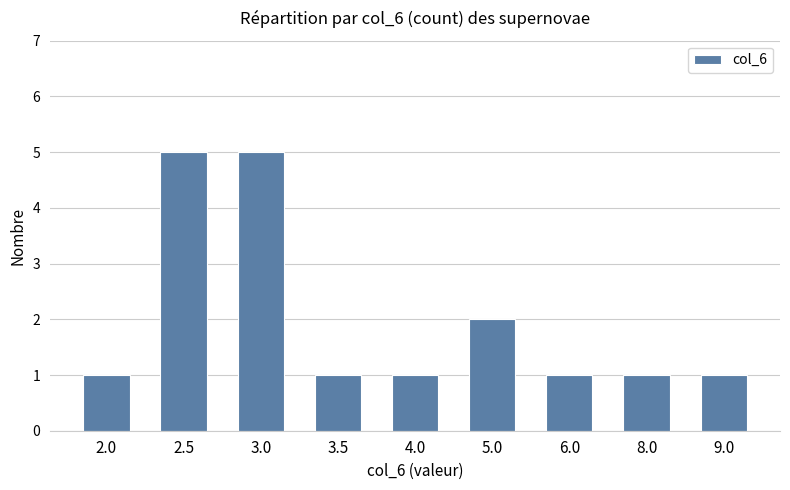

What is the change in value from 2.5 to 9.0?

-4